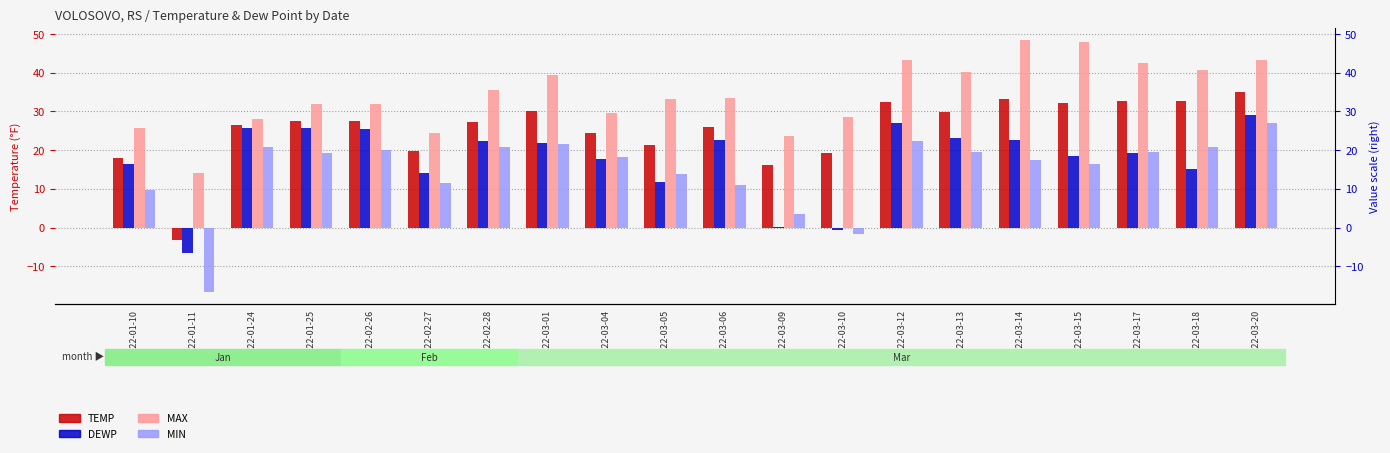

The value of DEWP at 2022-03-06 is 22.5. True or false?

True